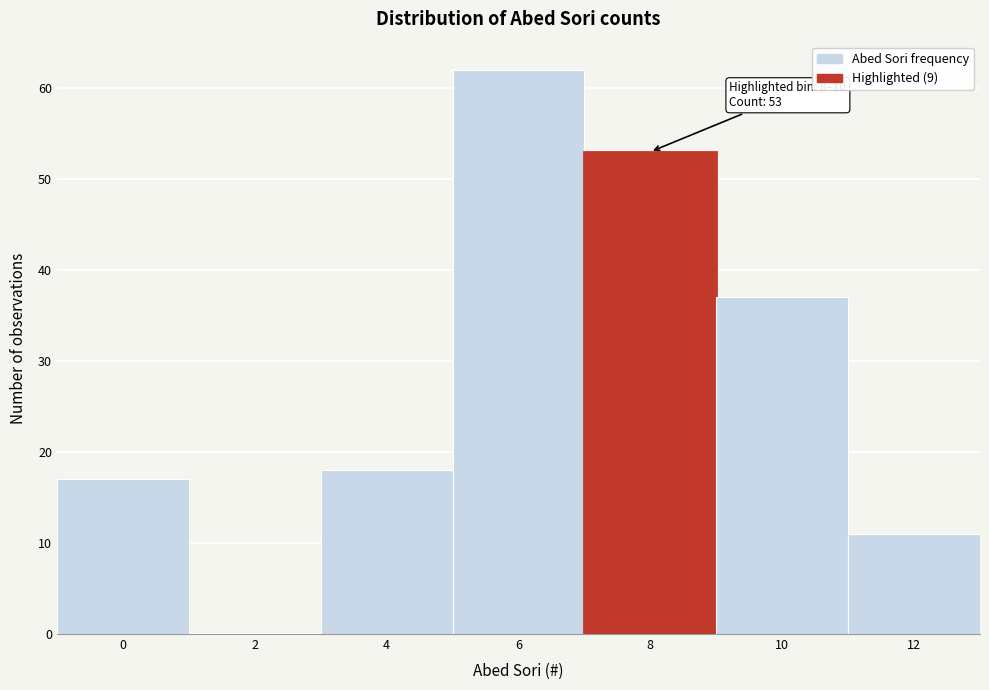

Reading right to left, list all the values displayed in this chart.

12=11	10=37	8=53	6=62	4=18	2=0	0=17